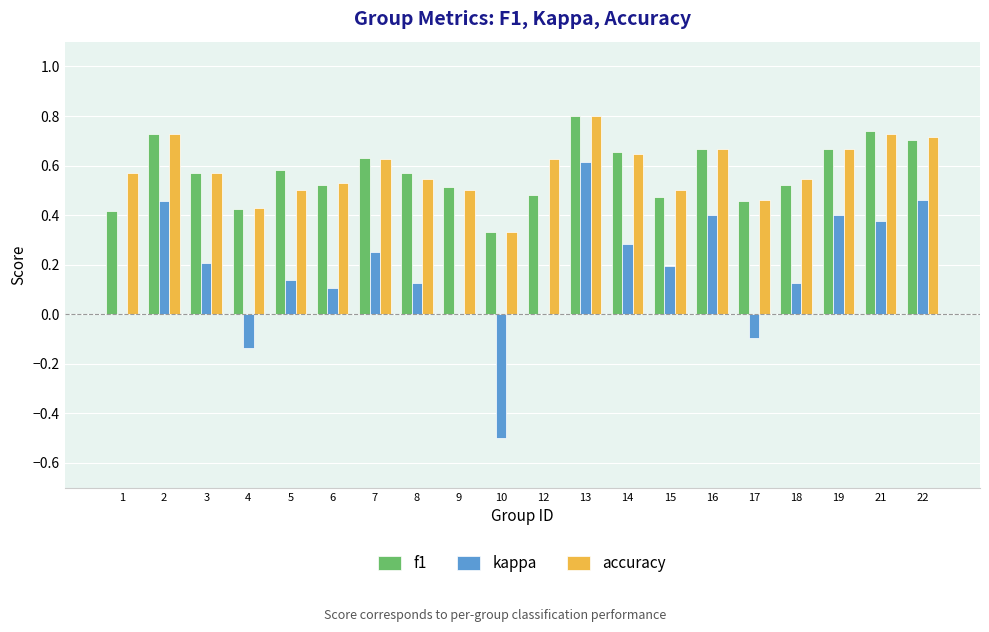

The accuracy series shows 0.6 at 1. True or false?

True